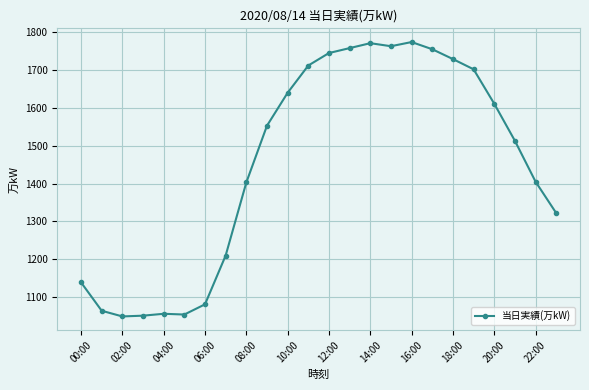

What is the value of the 18th point from the left?

1755